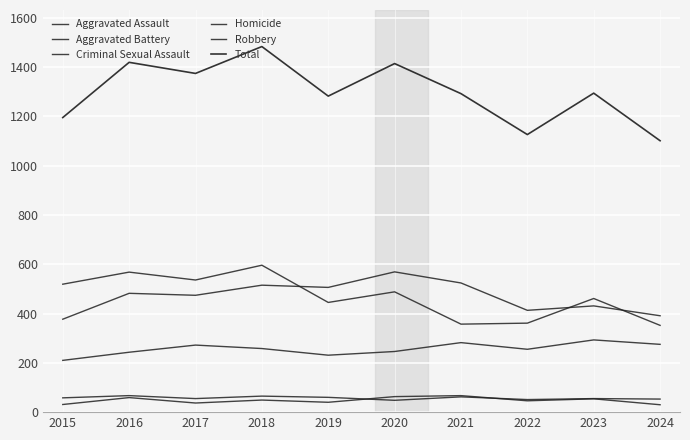

How many lines are shown in the chart?

6